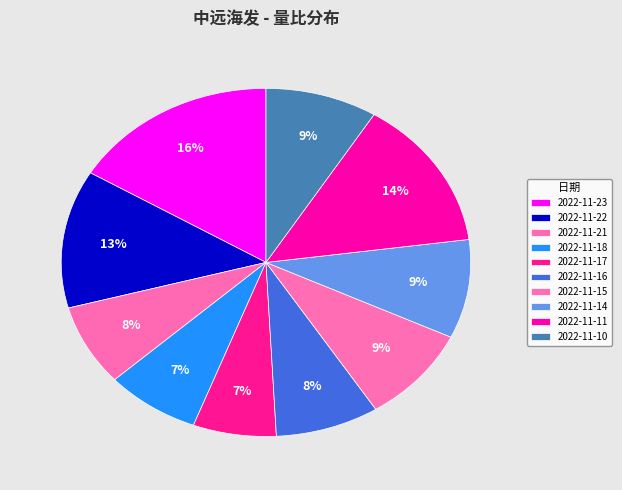

Count the number of slices in the pie.

10